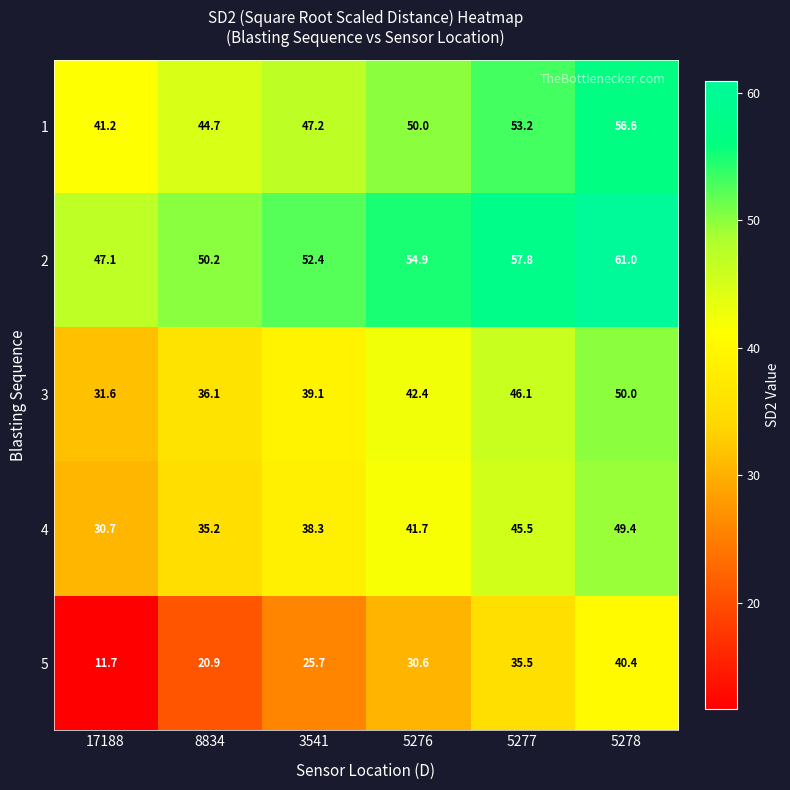

Is it true that 5 equals 12.8 at 5276?

False